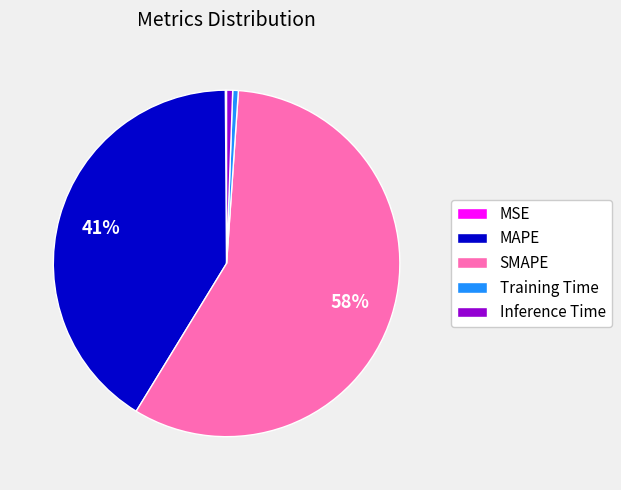

To the nearest percent, what is the average slice percentage?

20%